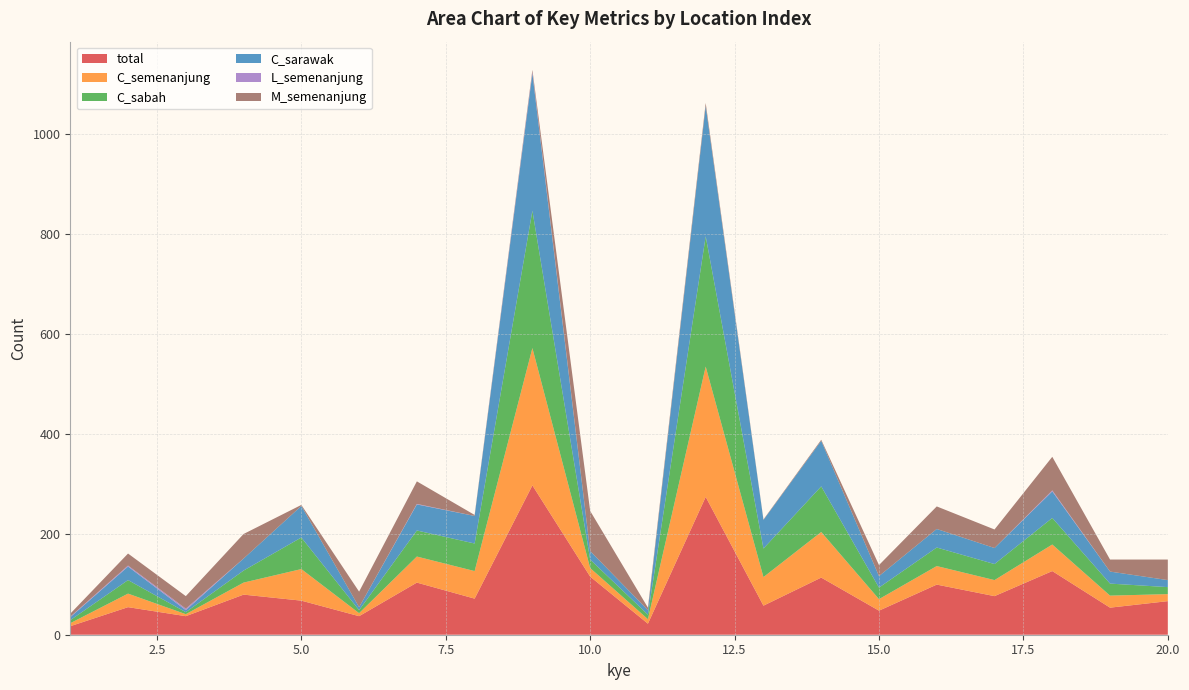

Reading left to right, extract all data points from this chart.

total: 17	55	37	80	68	37	104	72	298	116	22	275	58	114	48	100	77	127	54	67
C_semenanjung: 6	27	4	24	63	6	52	55	274	17	9	260	57	91	23	37	32	53	24	14
C_sabah: 6	27	4	24	63	6	52	55	274	17	9	260	57	91	23	37	32	53	24	14
C_sarawak: 6	27	4	24	63	6	52	55	274	17	9	260	57	91	23	37	32	53	24	14
L_semenanjung: 1	2	3	0	0	0	1	0	3	0	0	0	0	0	0	0	0	2	0	0
M_semenanjung: 6	24	25	49	2	31	45	2	4	80	5	6	1	2	22	45	37	67	24	41